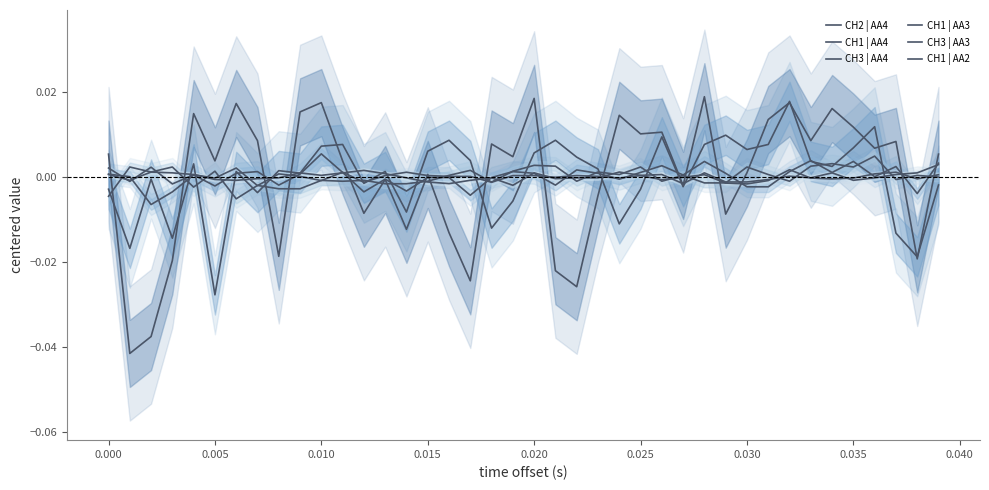

Is the value of CH2 | AA4 at 17 greater than the value of CH1 | AA3 at 33?

No